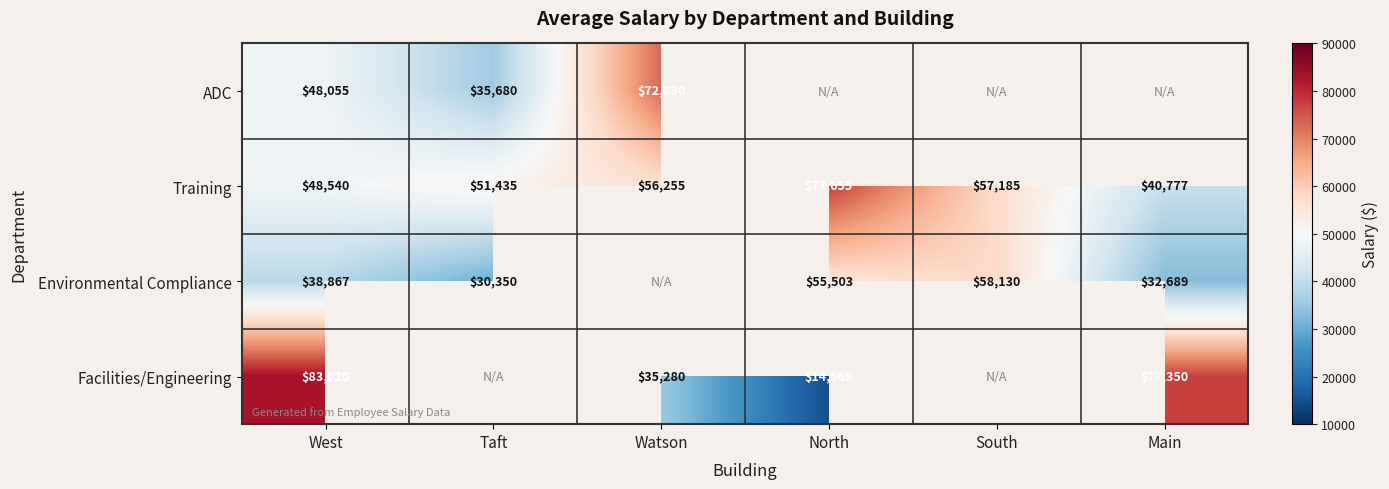

Which has a higher value, West or South?

South